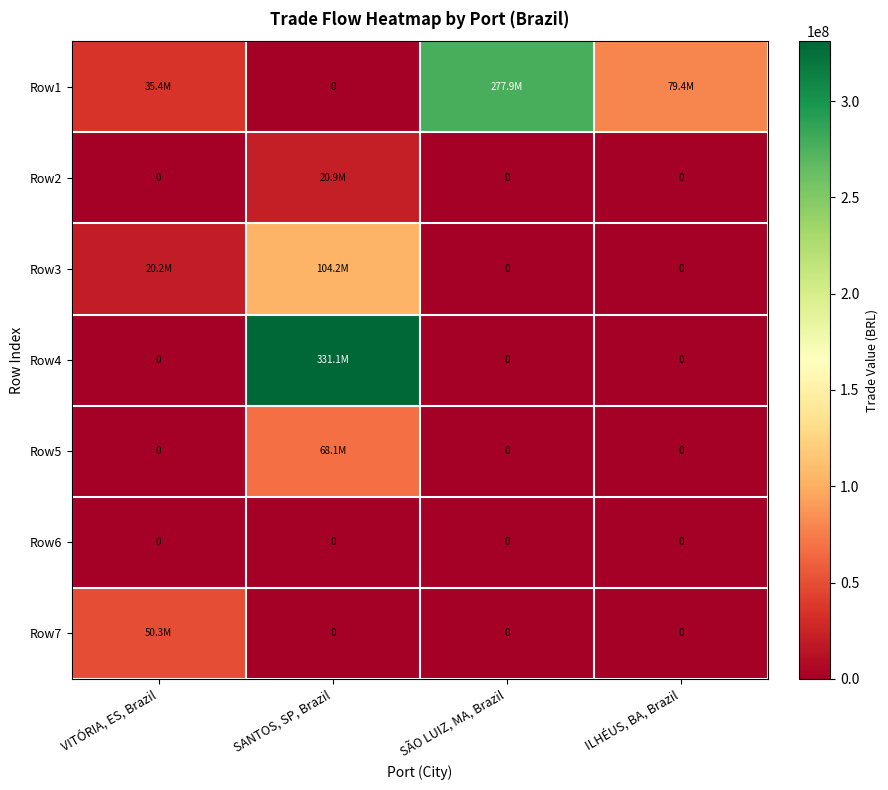

Count the number of categories in the chart.

4